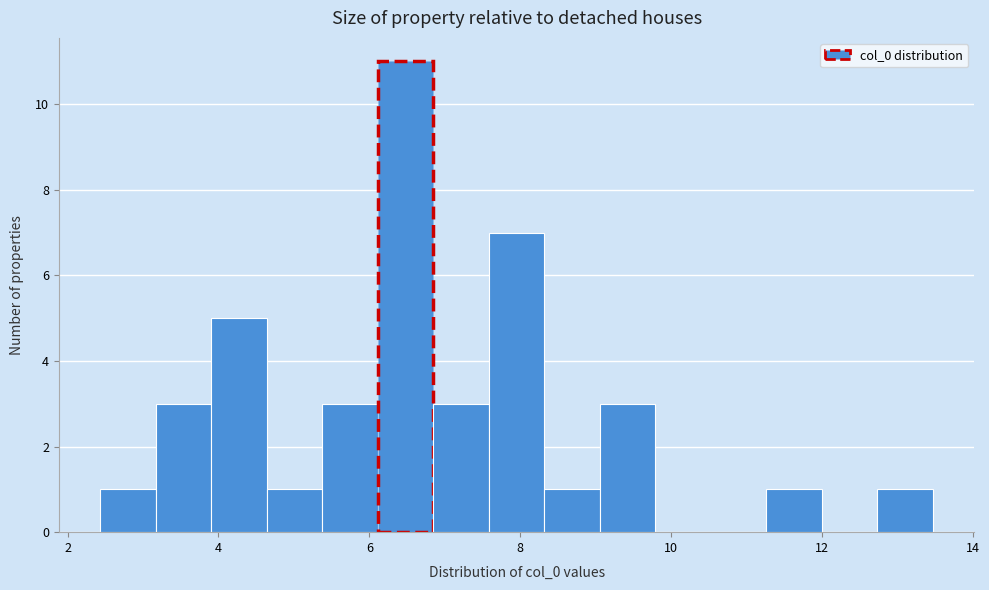

Read against the x-axis, roughly where is the centre of the tallest bar?

6.4